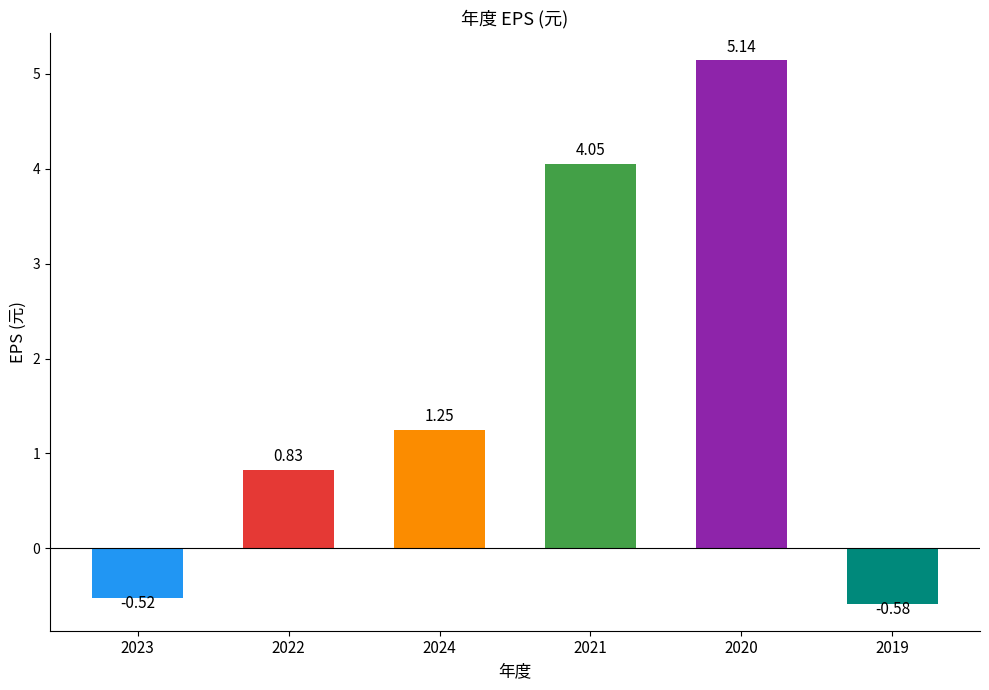

True or false: the data shows 1.0 at 2021.

False